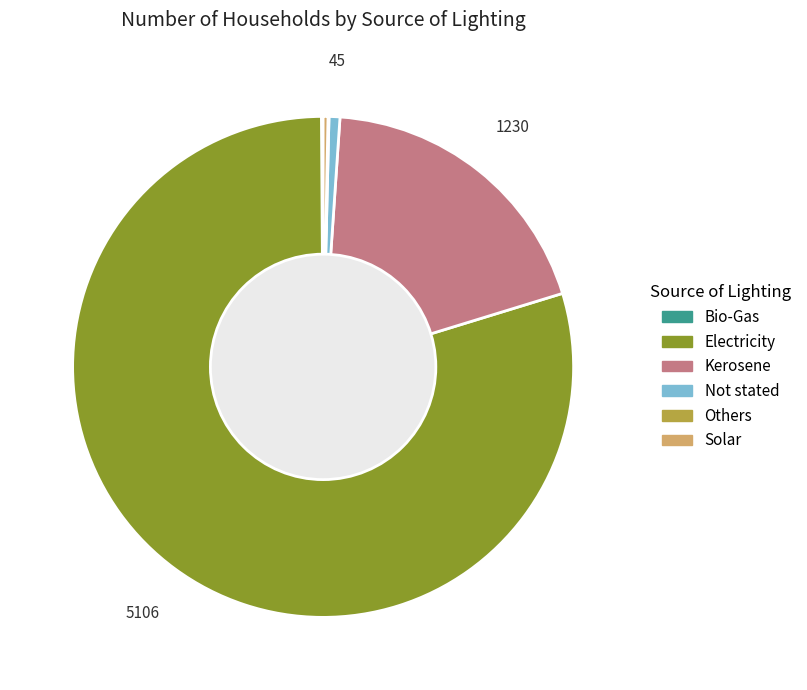

What is the largest slice in the pie chart?

Electricity